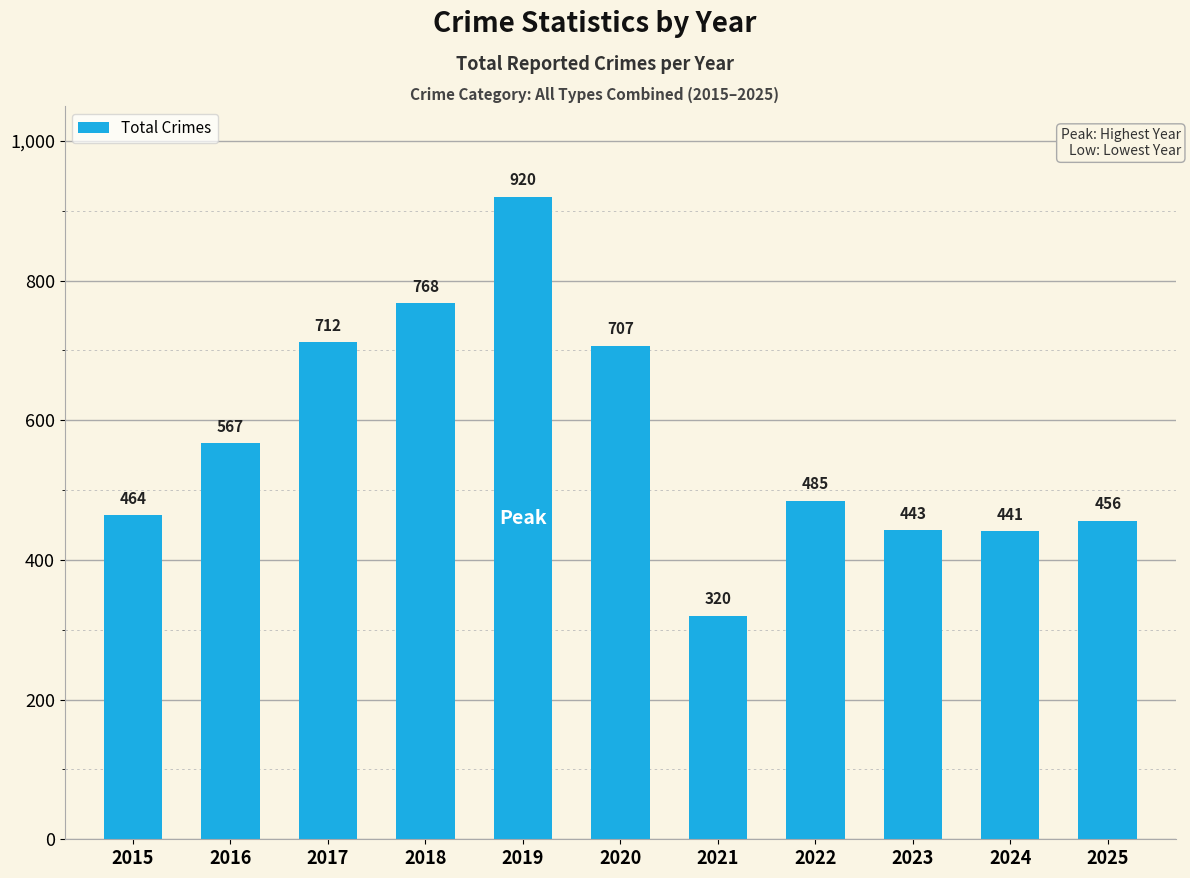

At which category does the chart reach its peak across all series?

2019